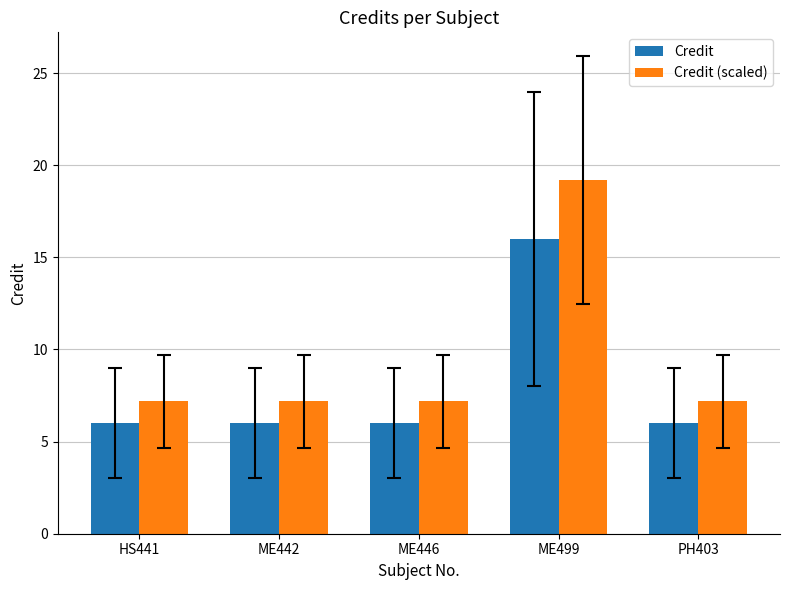

Reading left to right, what are all the values shown in this chart?

Credit: HS441=6.0	ME442=6.0	ME446=6.0	ME499=16.0	PH403=6.0
Credit (scaled): HS441=7.2	ME442=7.2	ME446=7.2	ME499=19.2	PH403=7.2